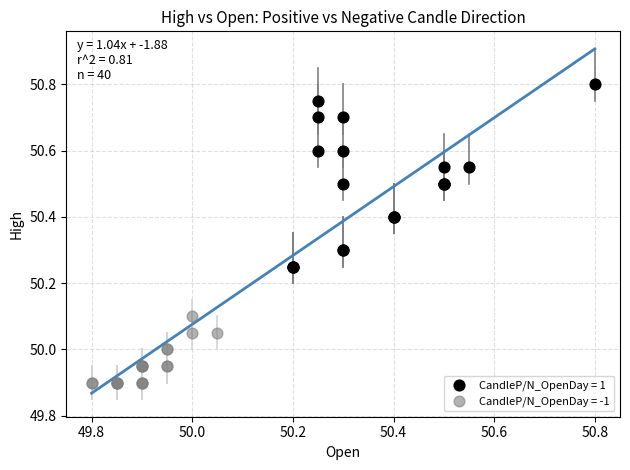

Which series reaches the maximum Y coordinate?

CandleP/N_OpenDay = 1